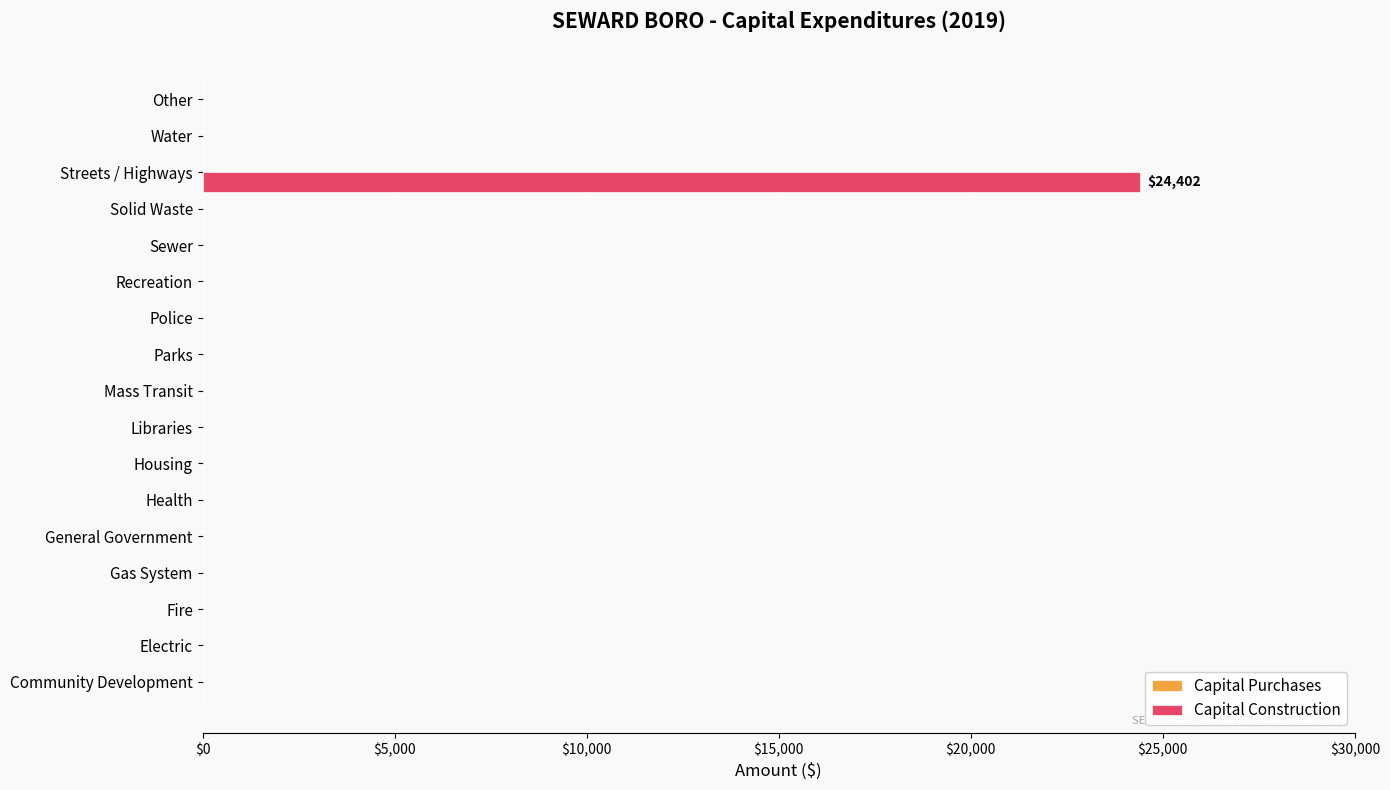

Which category has the highest value across all series?

Streets / Highways